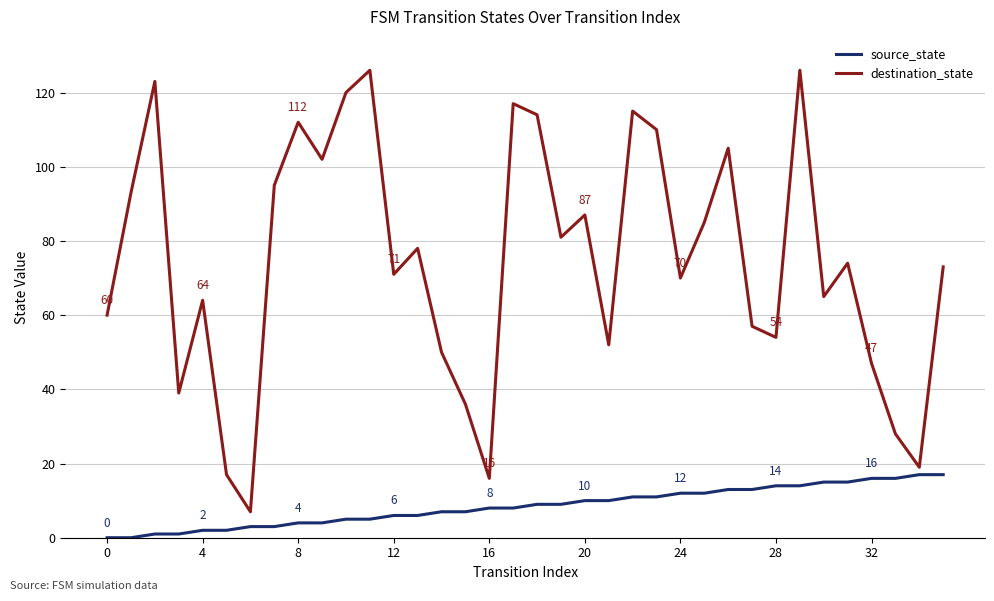

Is this an area chart (filled region under the line)?

No